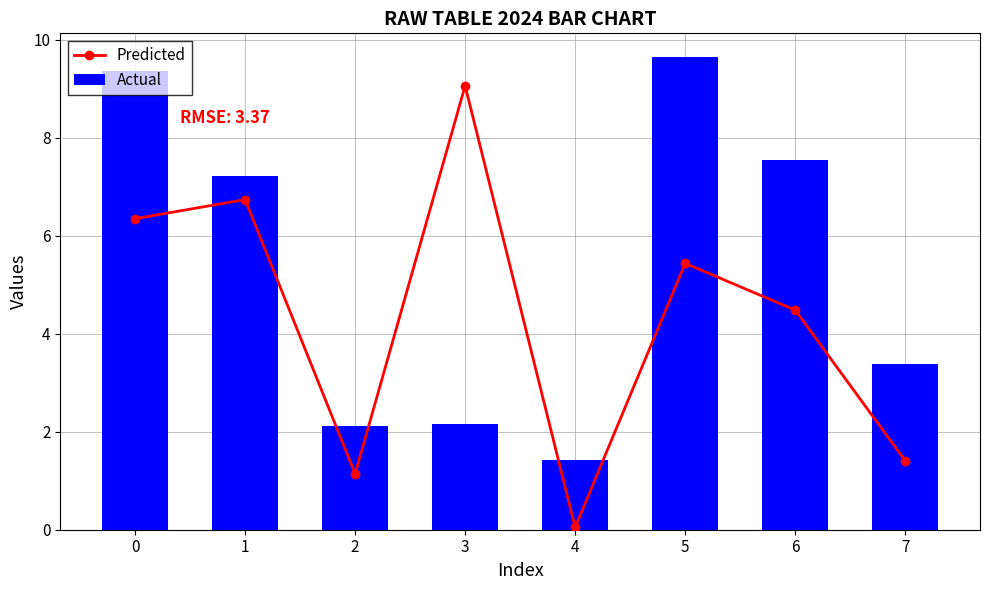

Which series has the largest range (max minus min)?

Predicted